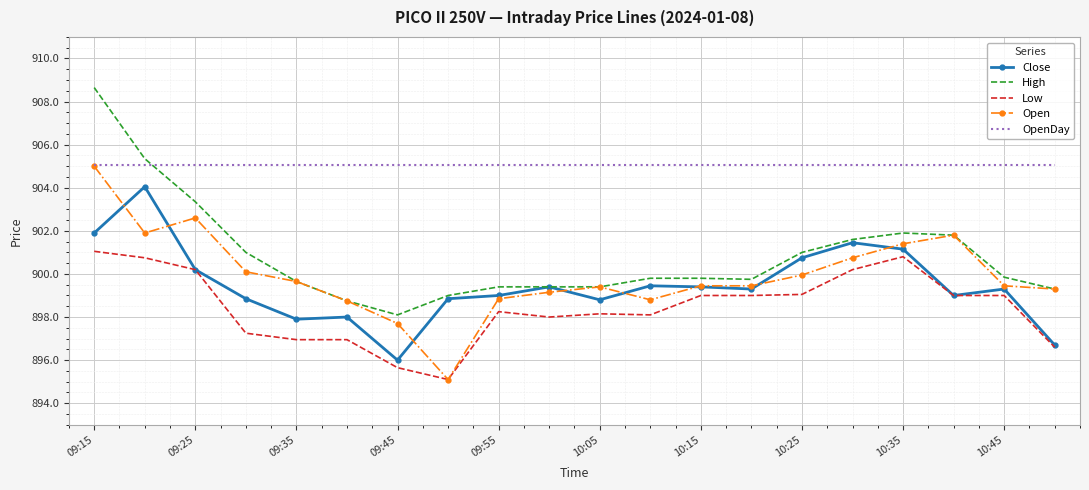

Which series has the largest total across all categories?

OpenDay